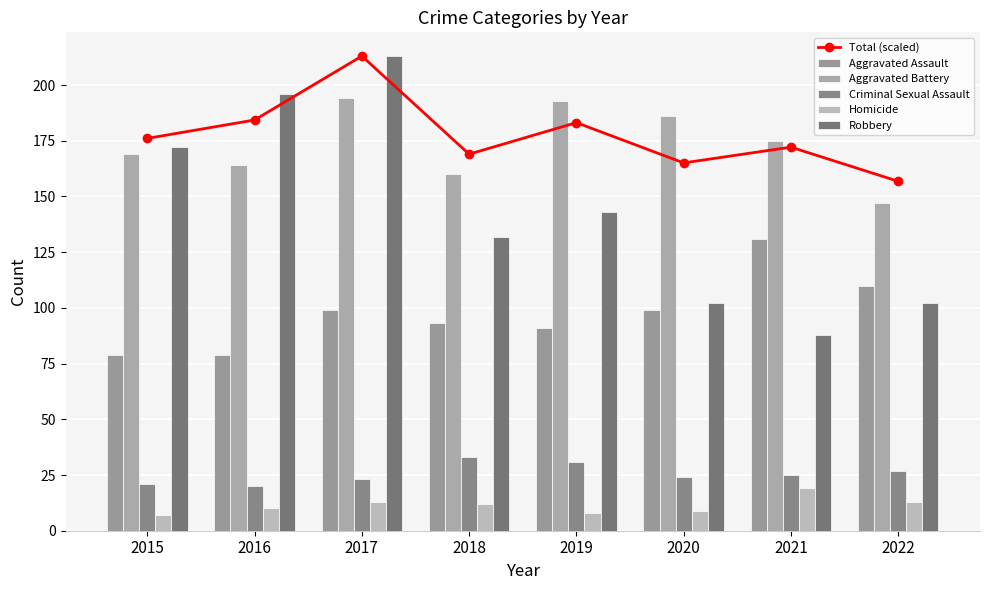

At how many categories does at least one series exceed 190?

3